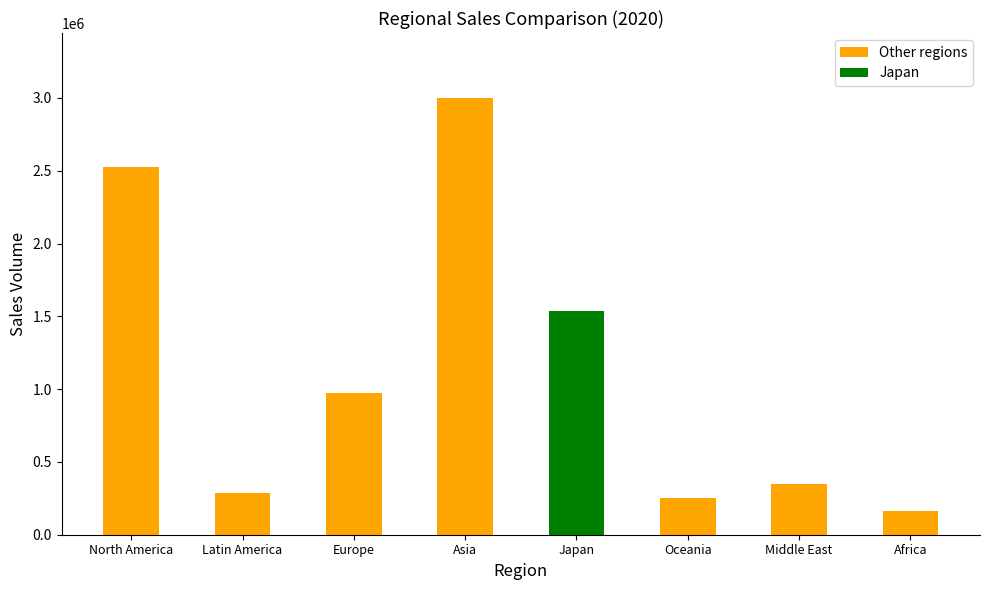

What is the maximum value shown in the chart?

2996777